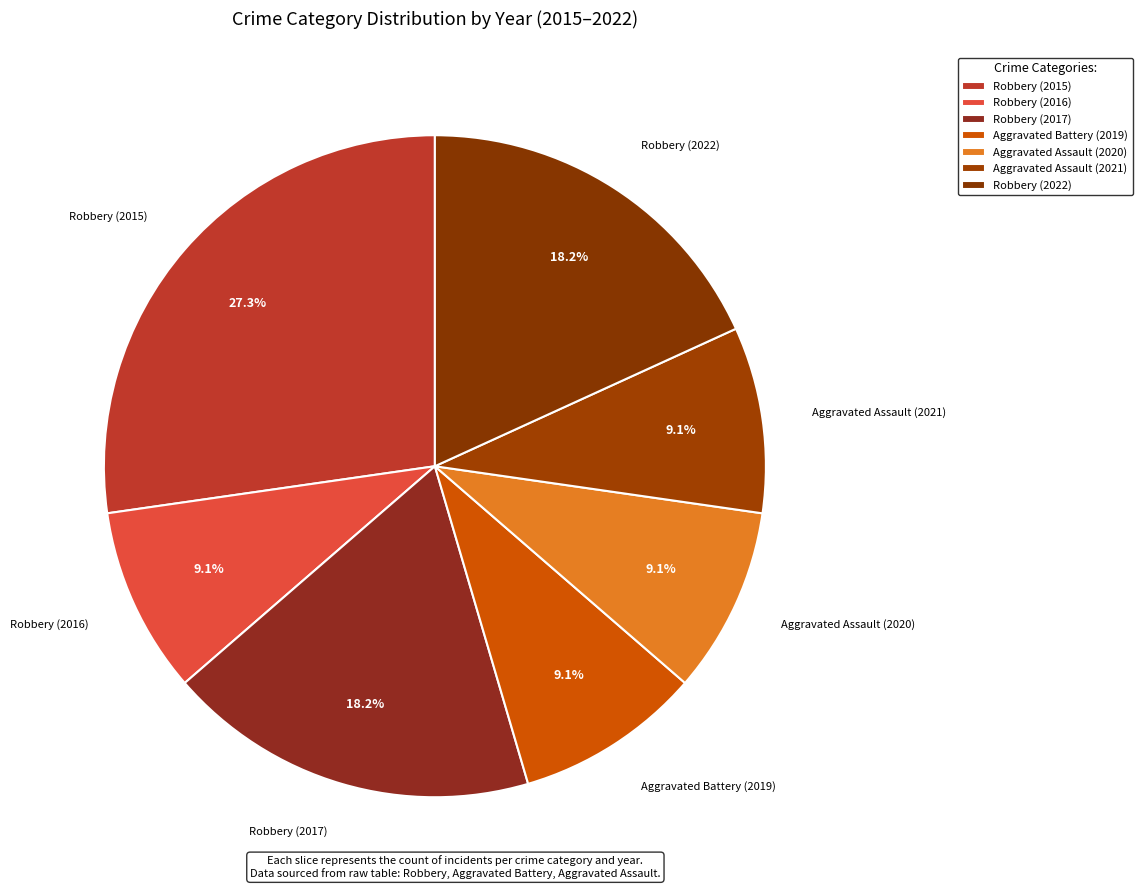

What is the ratio of the value at Robbery (2017) to the value at Aggravated Assault (2021)?

2.0